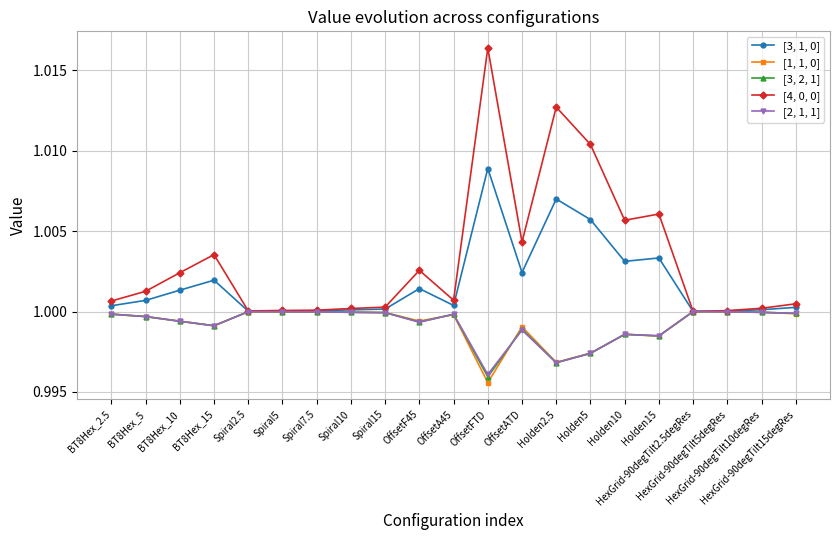

Which series changed the most between Spiral5 and OffsetATD?

[4, 0, 0]